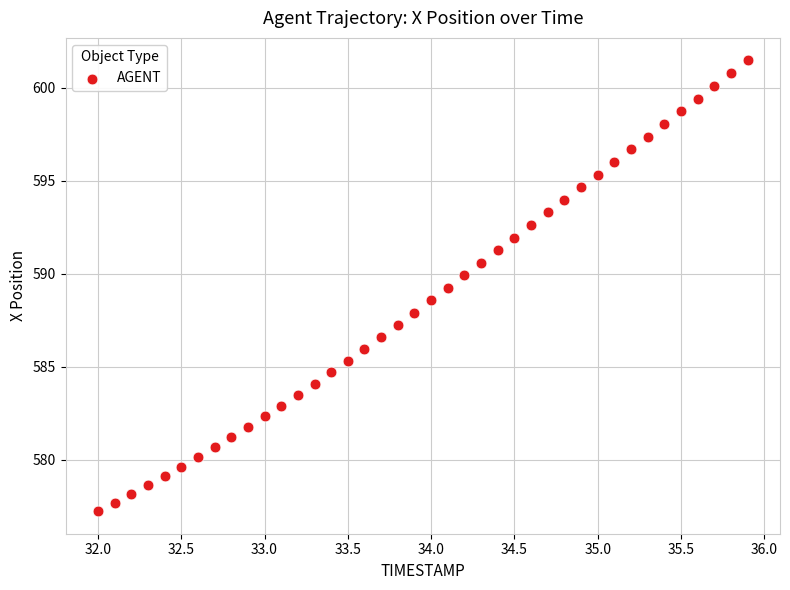

What is the range of Y values (max minus min)?

24.2